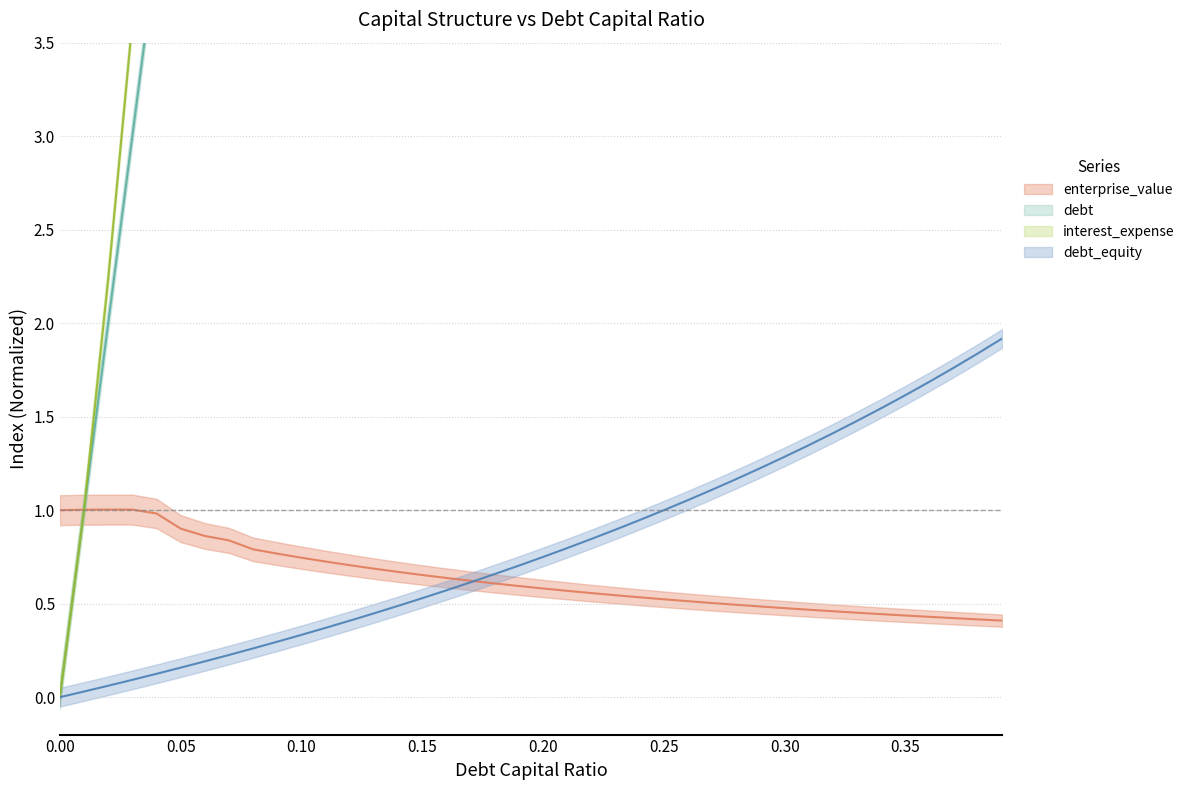

Count the number of categories in the chart.

40